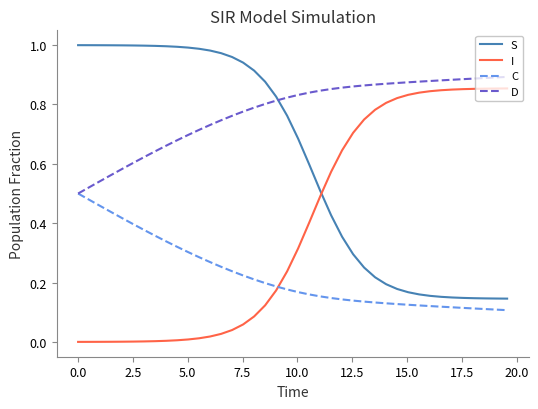

True or false: D and I intersect in this chart.

False